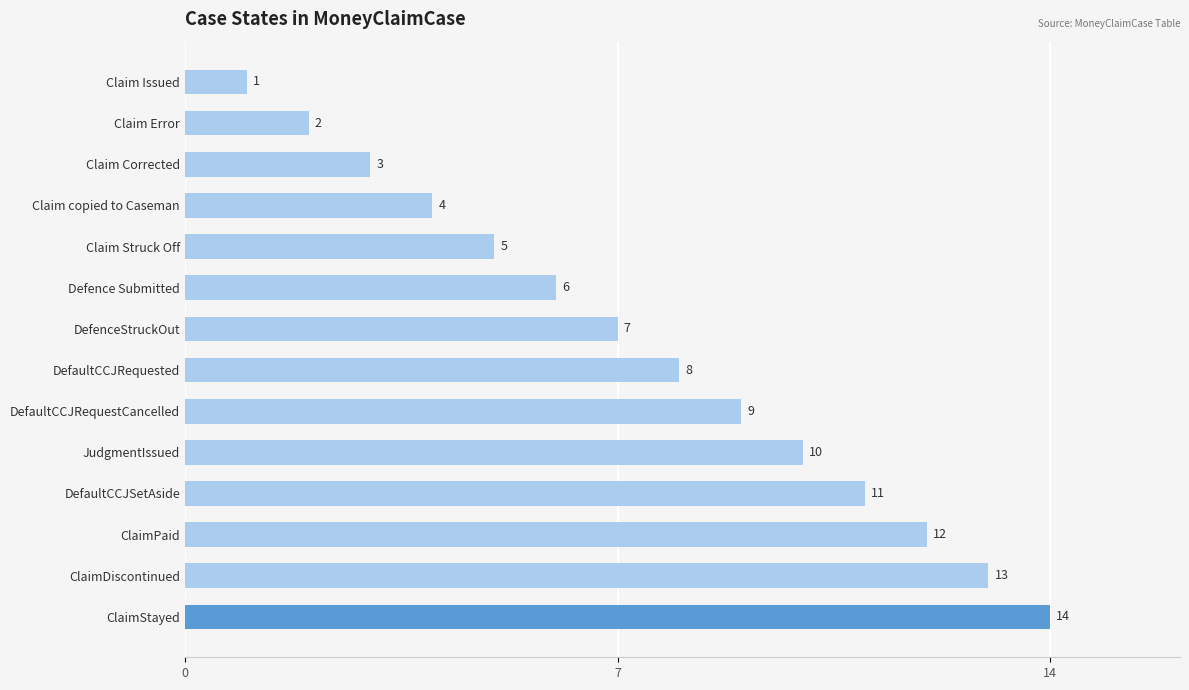

How many data points does each series have?

14